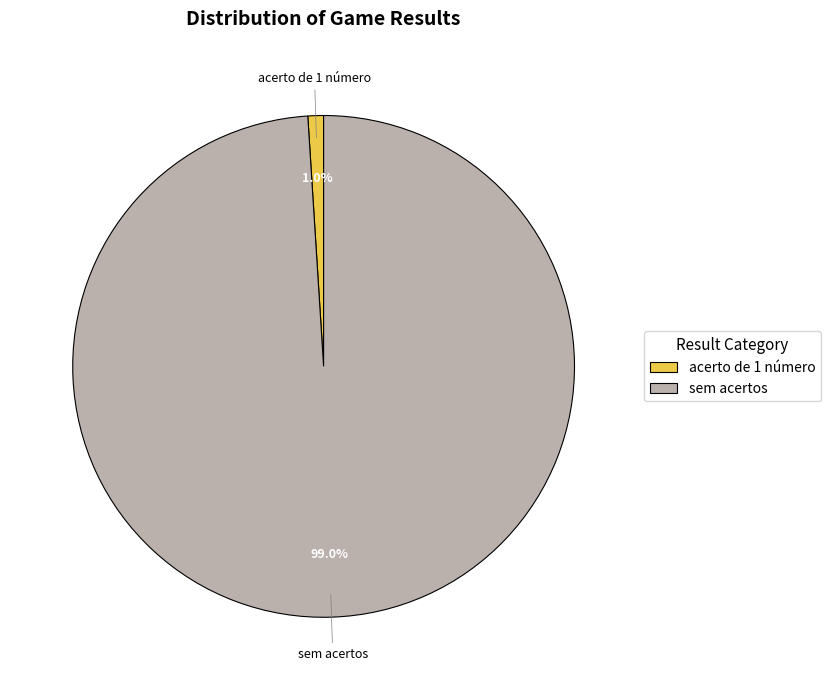

Rank the categories by value from highest to lowest.

sem acertos, acerto de 1 número